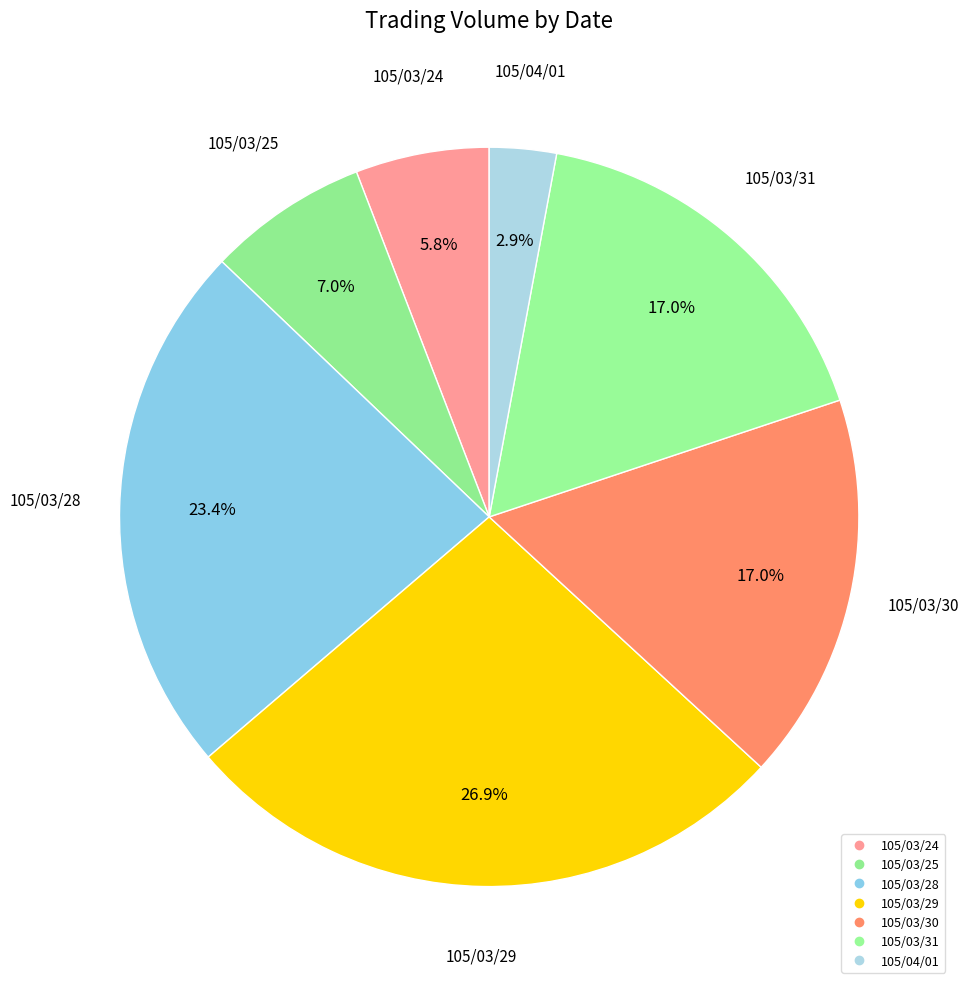

Does 105/03/30 account for over 50% of the chart?

No